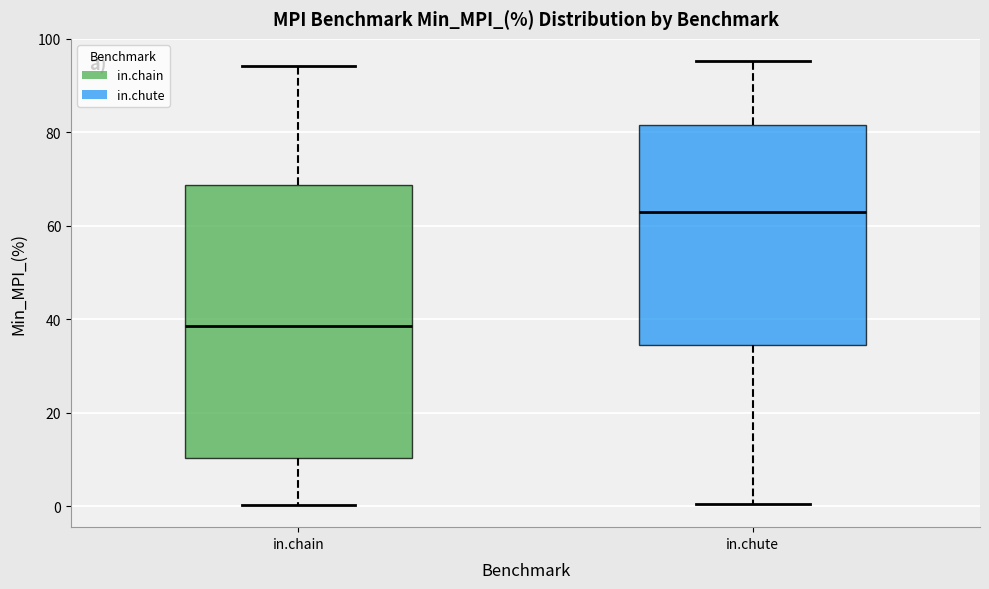

Where is the upper edge of the box for in.chute on the y-axis? The values are not printed on the chart, so give them approximately, as read against the axis.

82